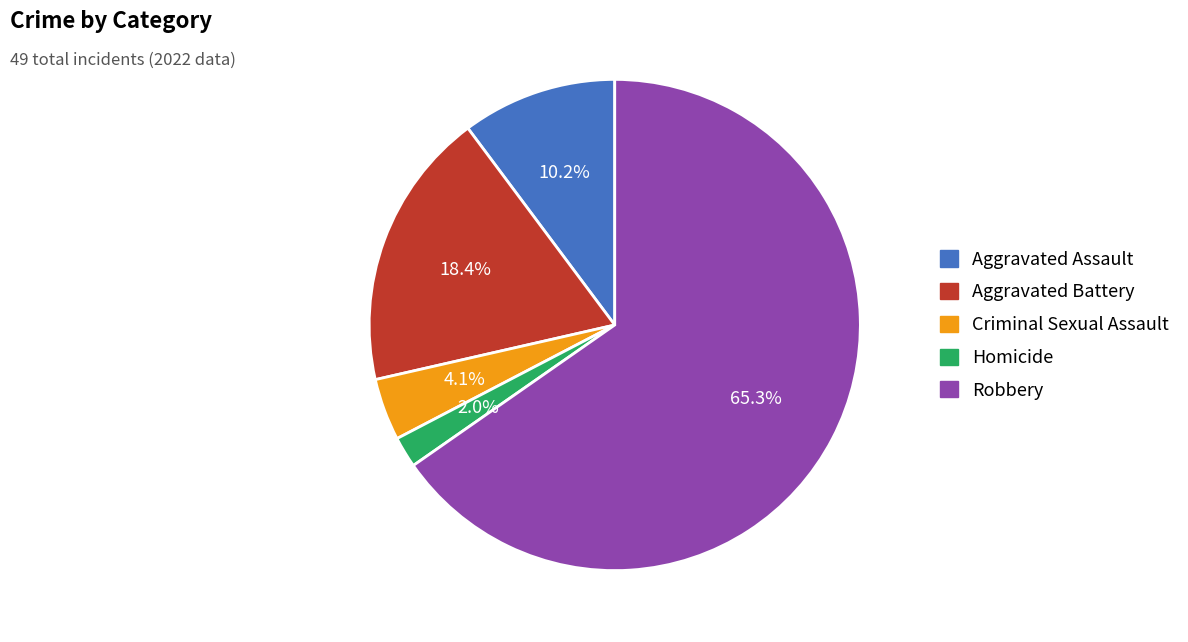

To the nearest percent, what is the average slice percentage?

20%